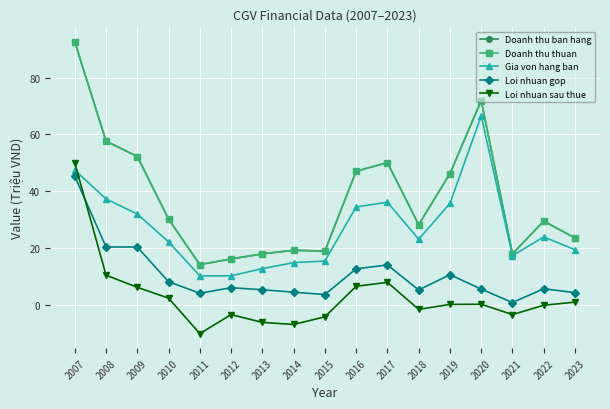

At how many categories does at least one series exceed 39?

7